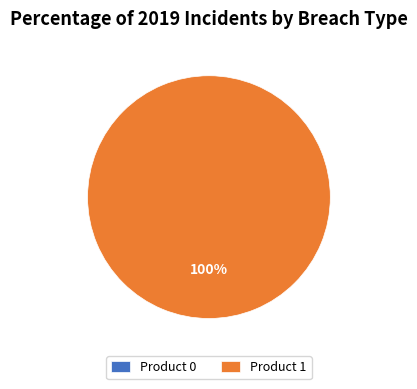

Combined, what portion of the pie is Product 0 and Product 1?

100.0%